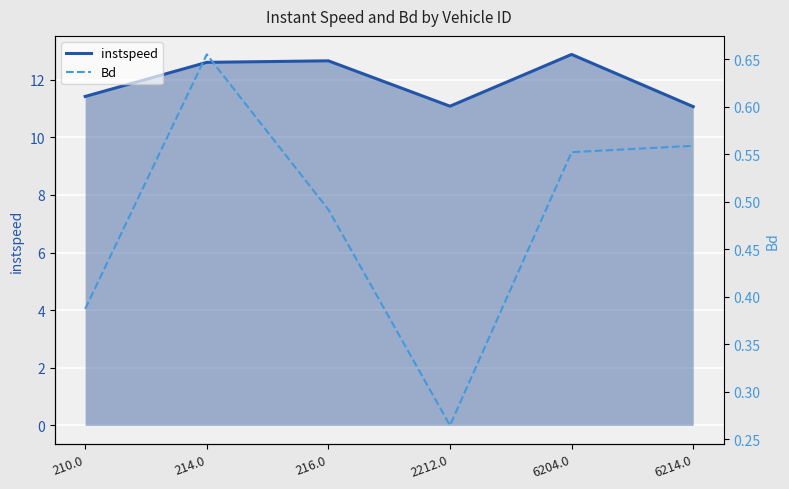

In instspeed, how many points are lower than both neighbors (excluding endpoints)?

1